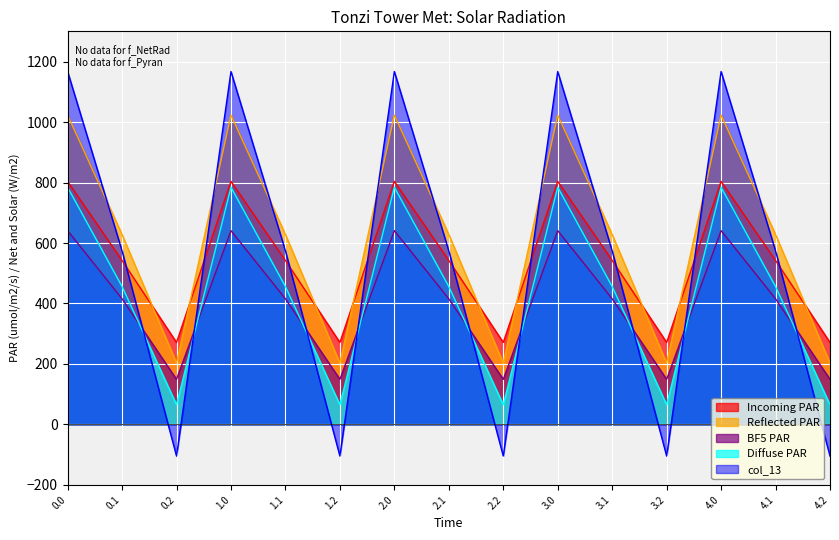

What is the label of the 2nd point from the left?

0.1